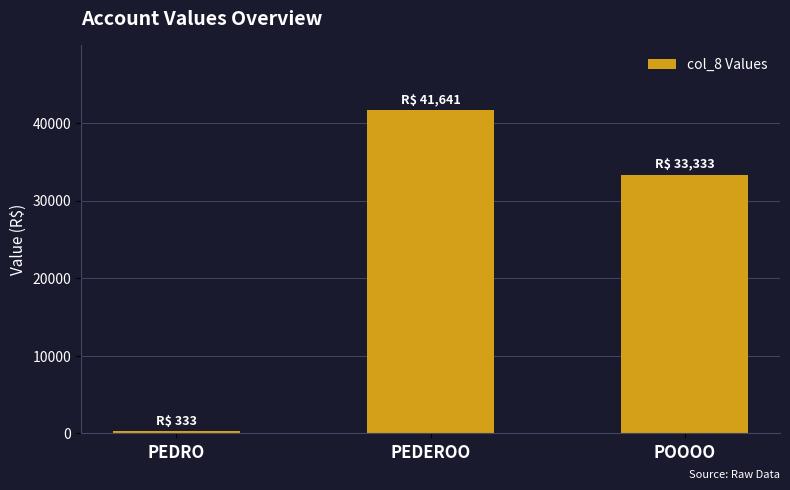

What is the label of the 1st bar from the right?

POOOO